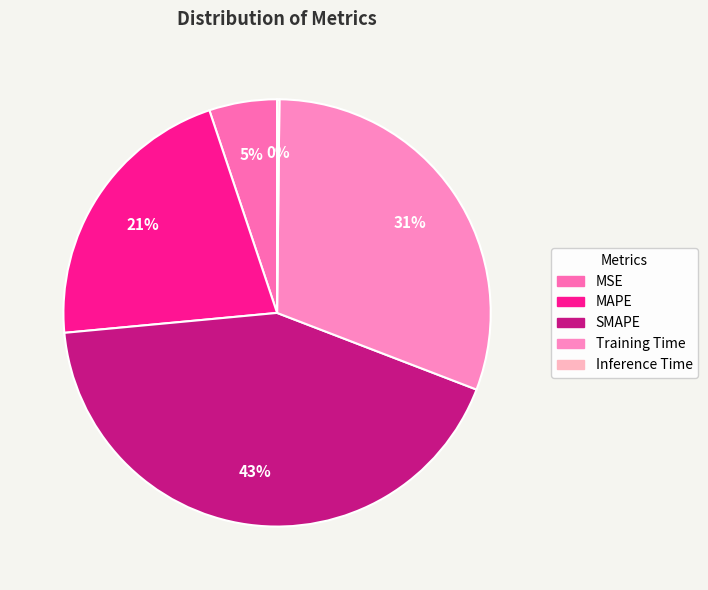

What is the change in value from MSE to Inference Time?

-0.2